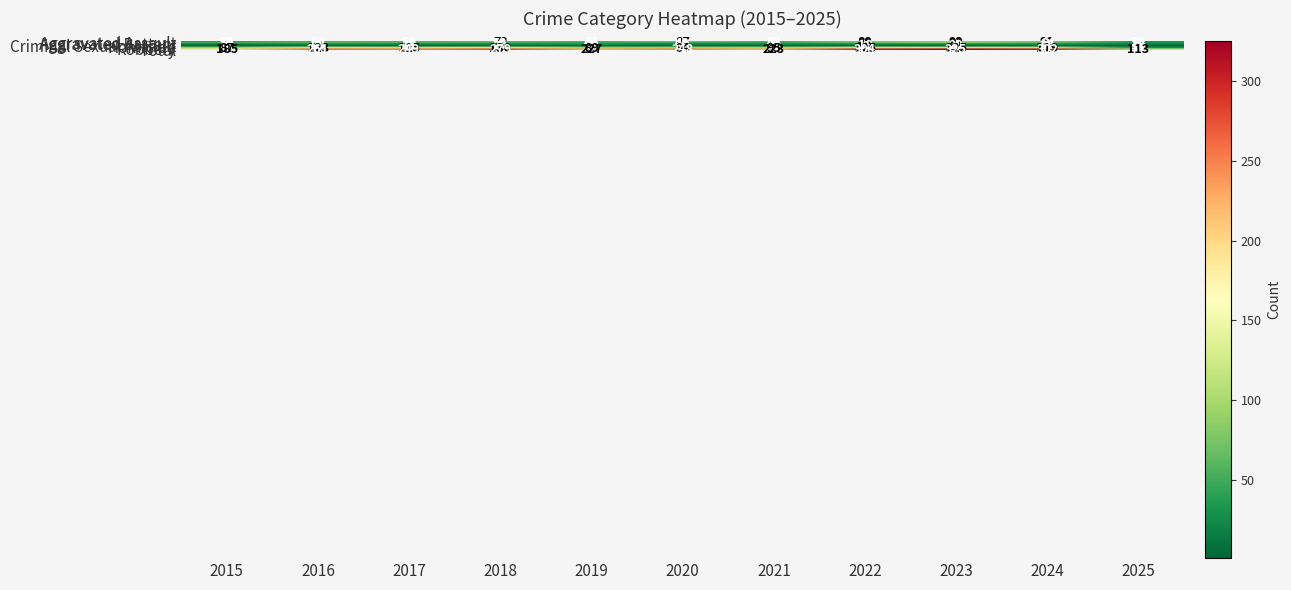

Between 2018 and 2019, which series saw the biggest shift?

Total